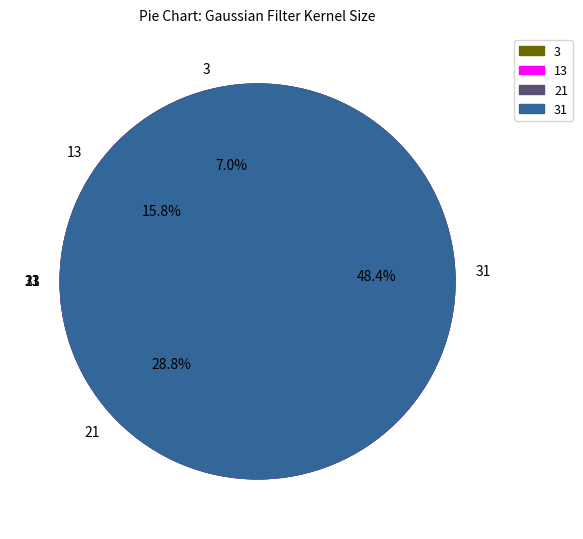

Count the number of slices in the pie.

4